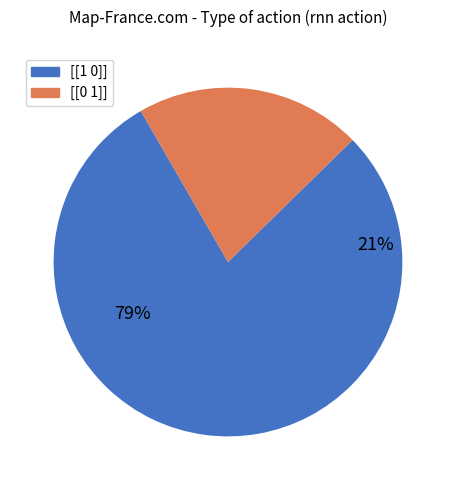

True or false: [[1 0]] accounts for 88% of the total.

False